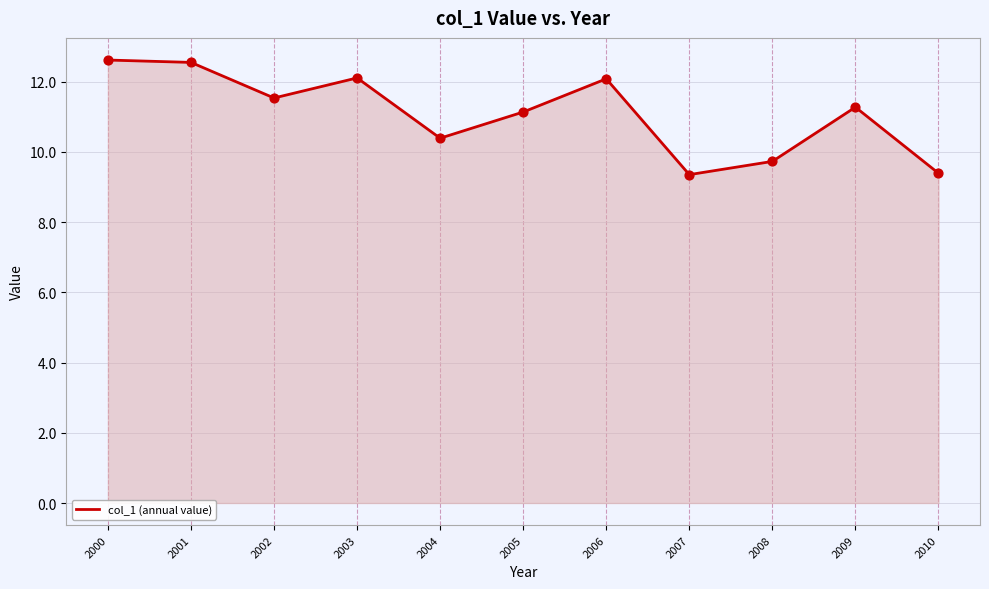

What is the change in value from 2001 to 2004?

-2.2